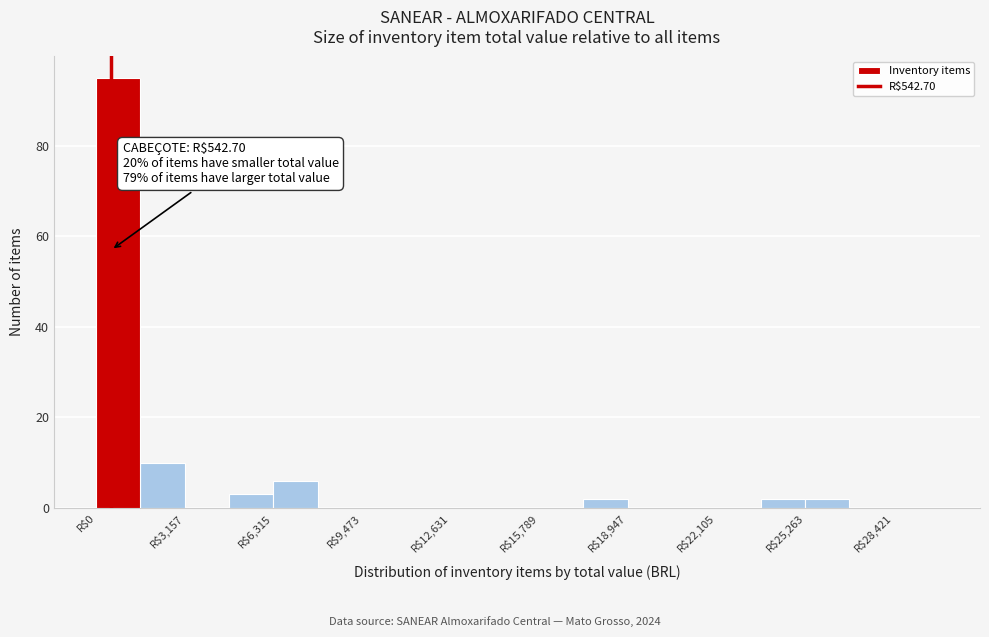

Read against the x-axis, roughly where is the centre of the tallest bar?

1000